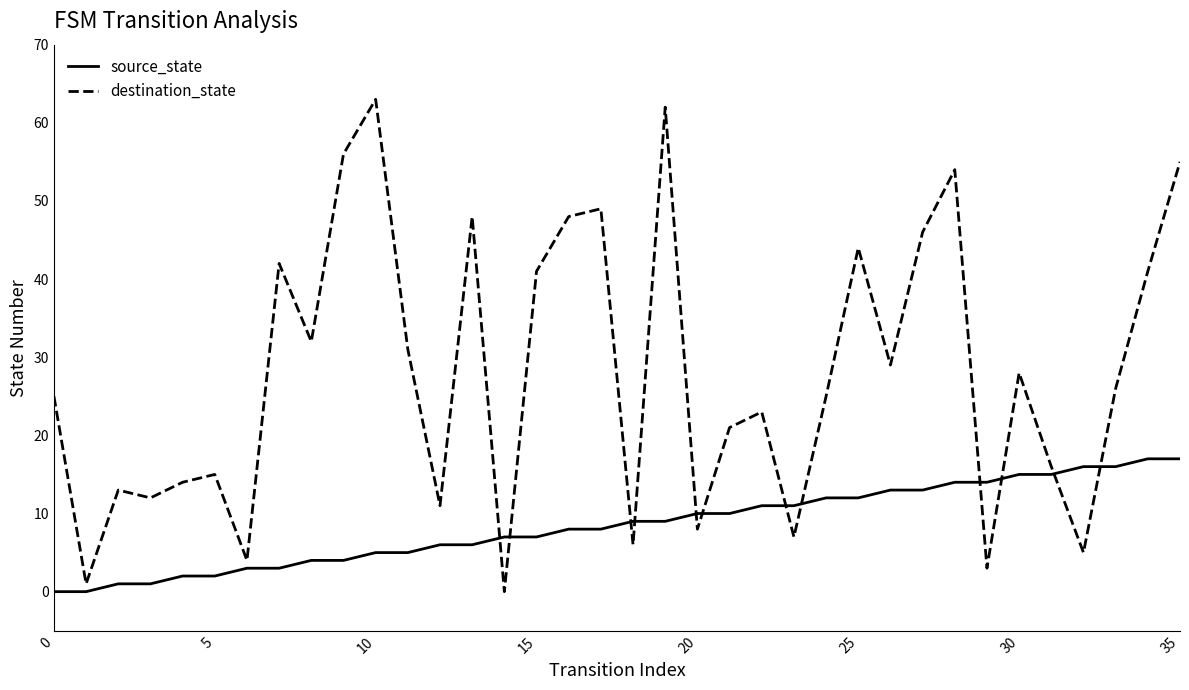

Which series has the largest range (max minus min)?

destination_state